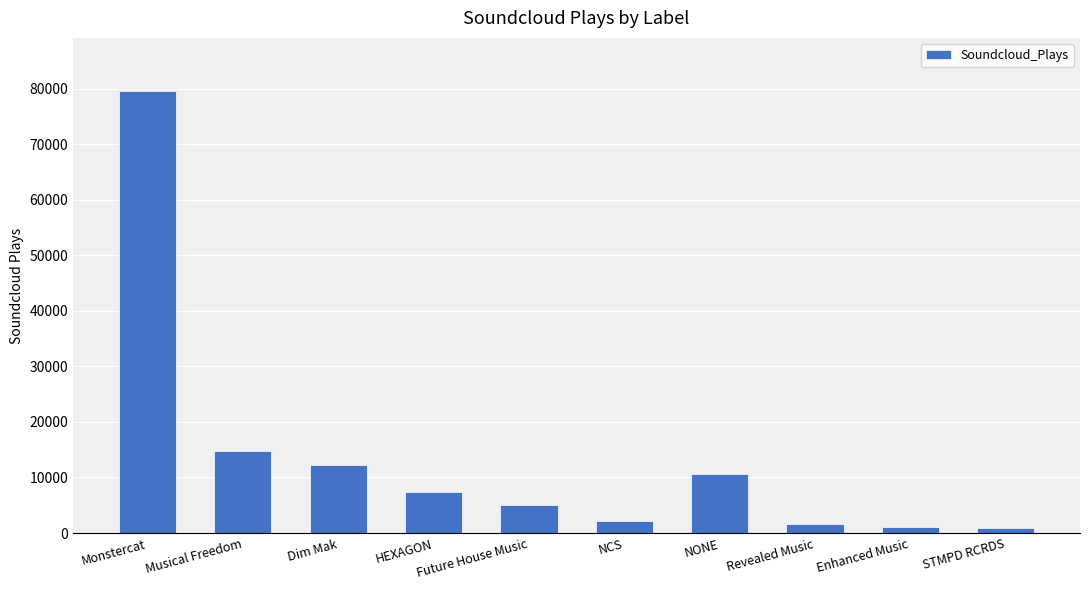

What is the smallest value displayed?

831